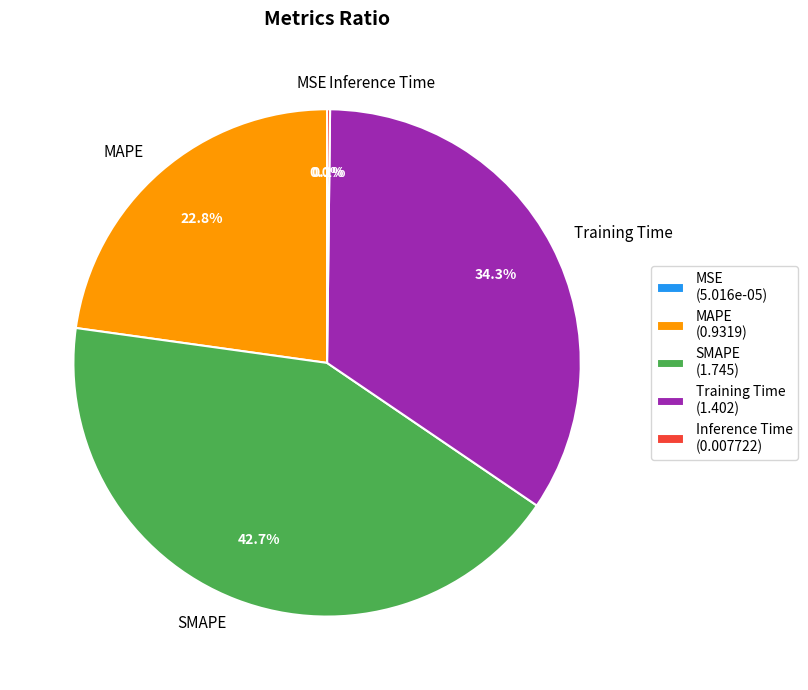

Is there a majority slice in this chart?

No